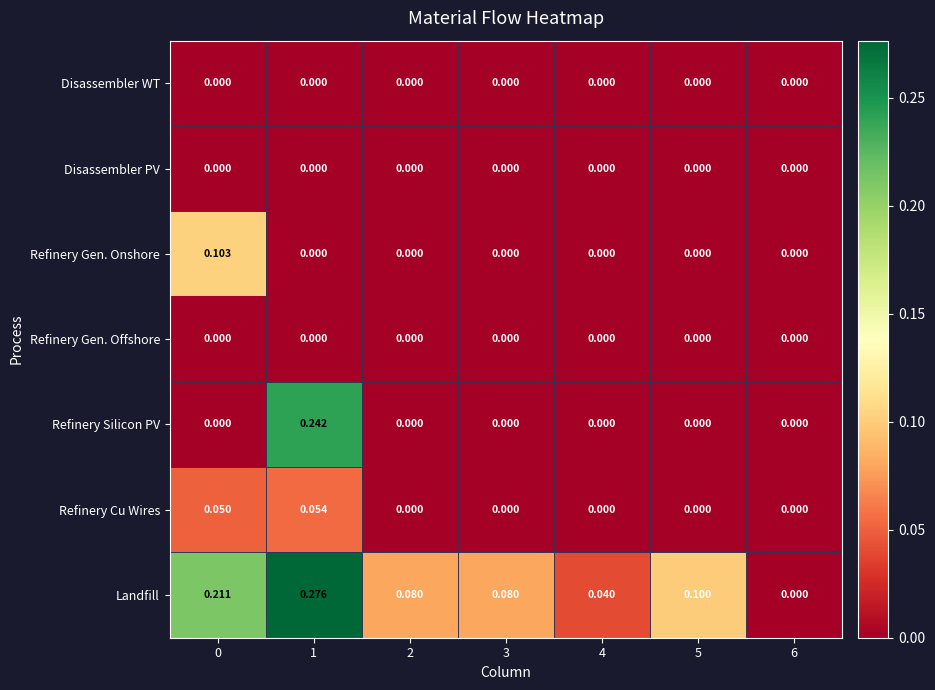

Which series has the widest spread of values?

Landfill